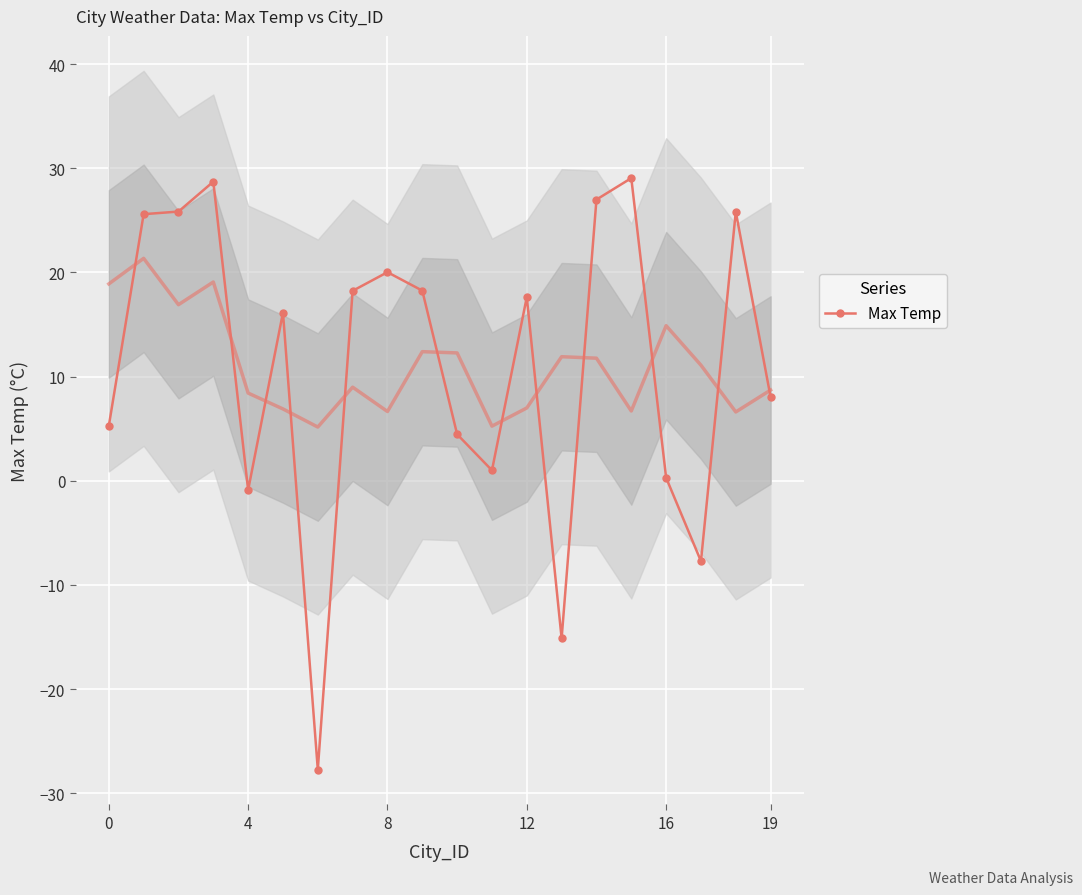

True or false: Max Temp has more than 0 interior local peaks.

True